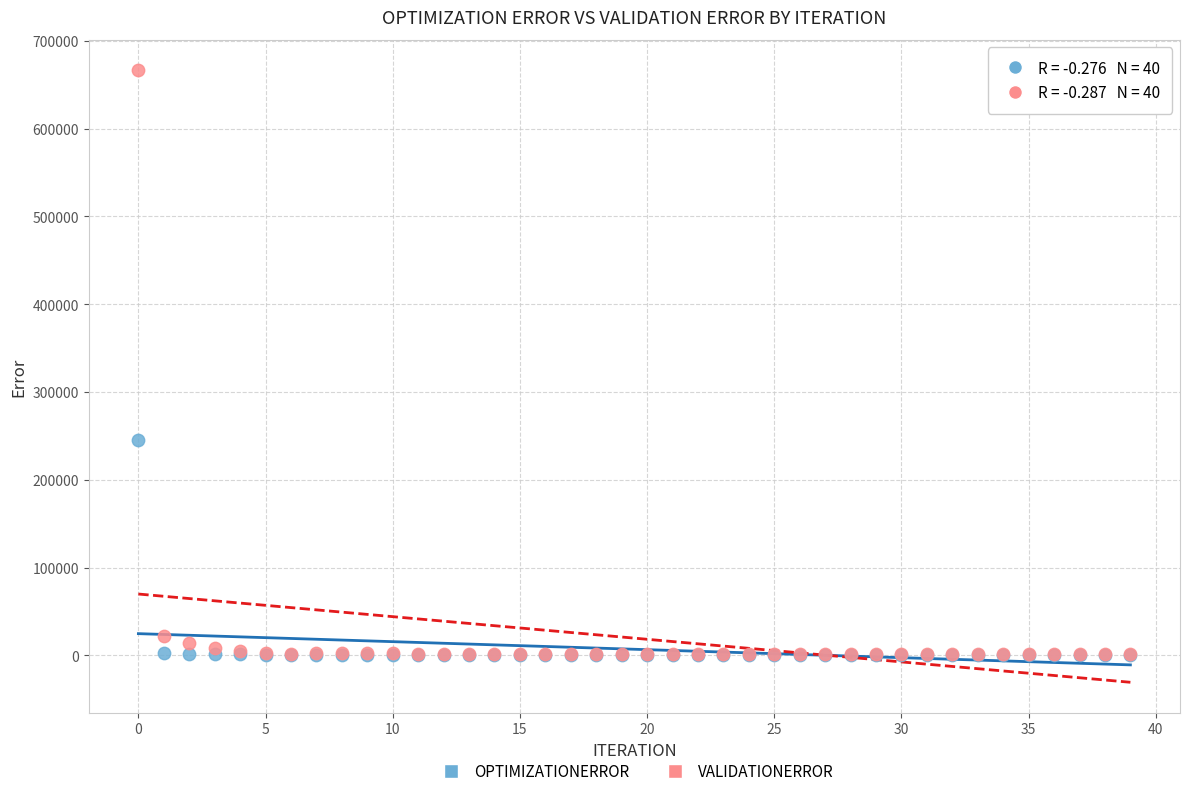

In the VALIDATIONERROR series, what Y value is closest to 334147?

22634.8